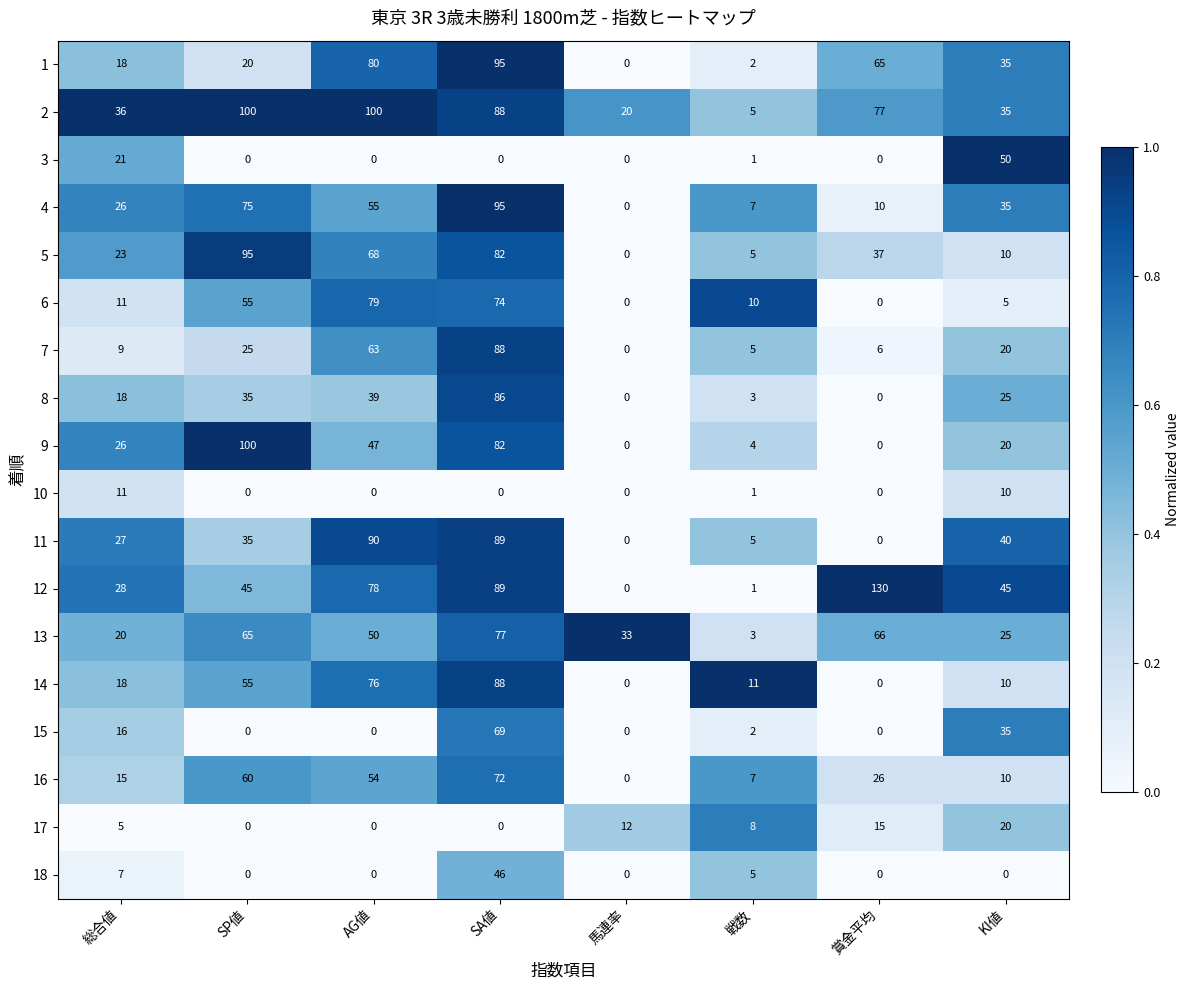

What is the sum of the 3 values at 総合値 and 賞金平均?

21